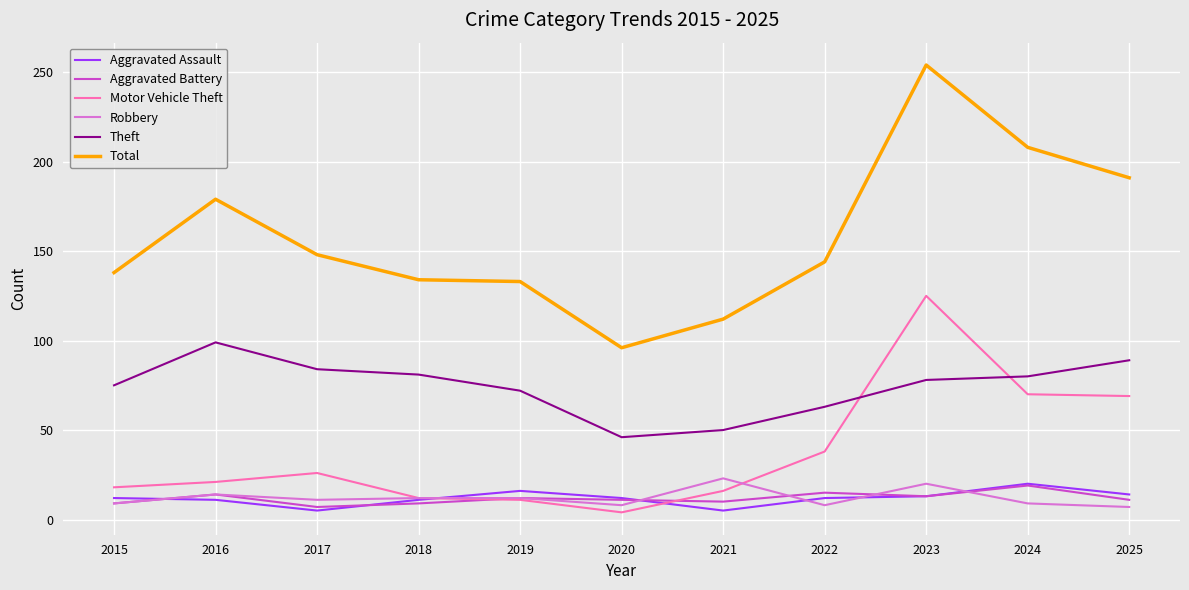

The value of Total at 2021 is 76. True or false?

False